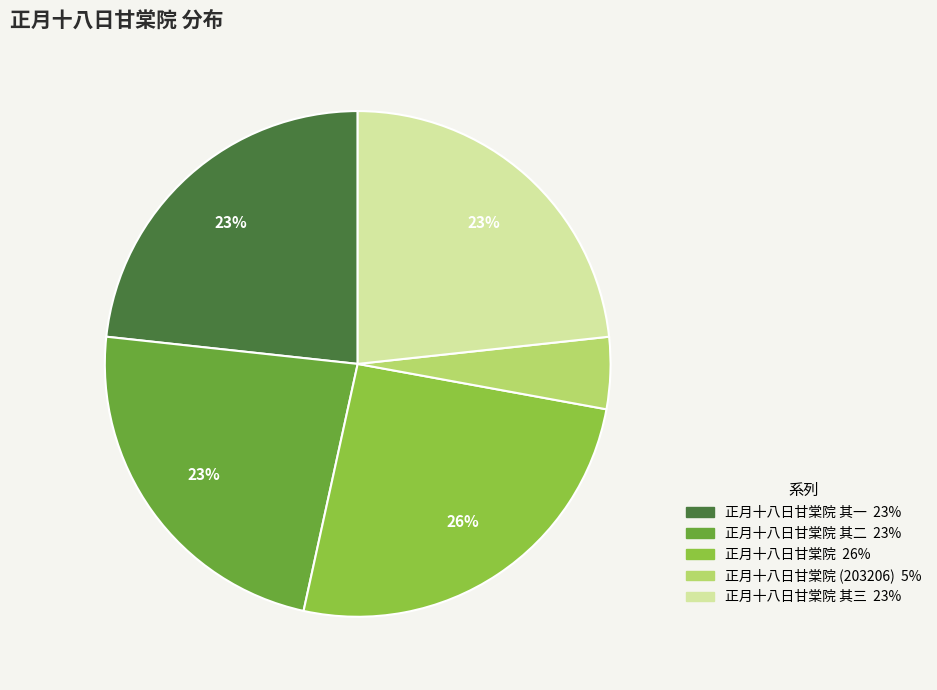

To the nearest percent, what is the difference between the largest and smallest slice percentages?

21%